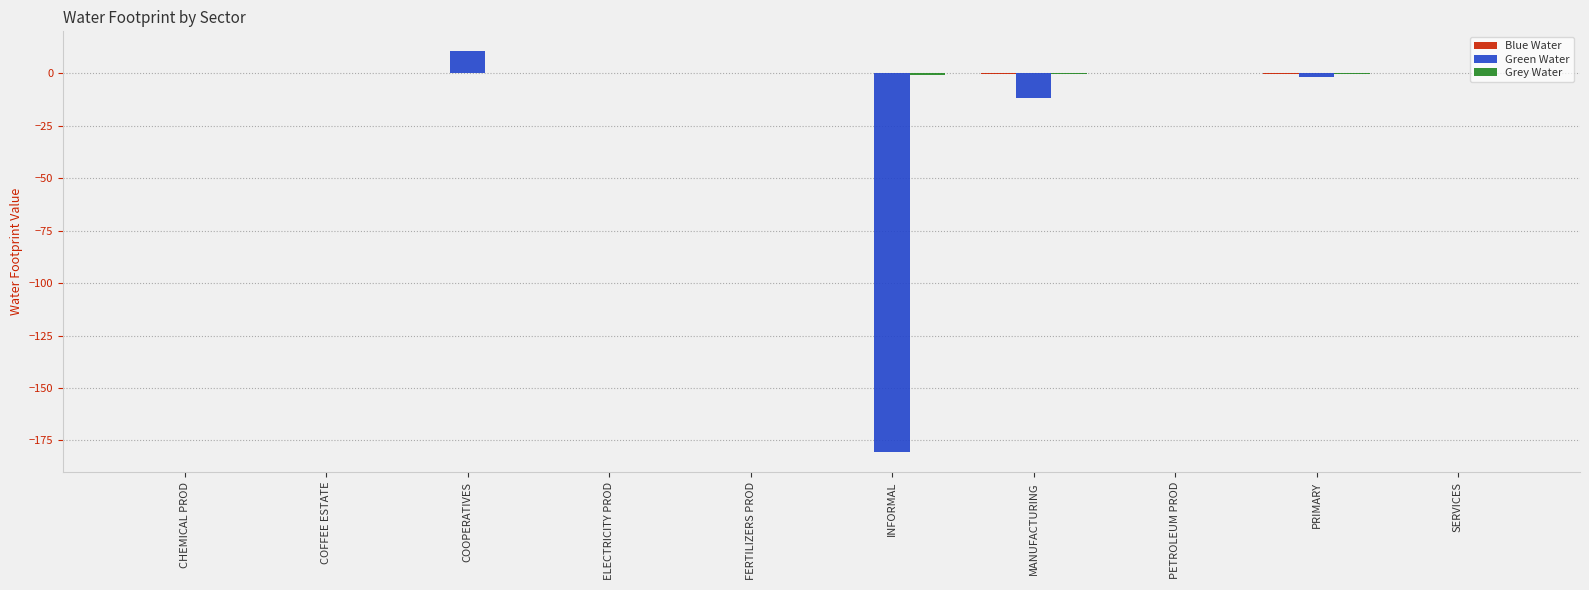

What is the maximum value for Green Water?

10.5